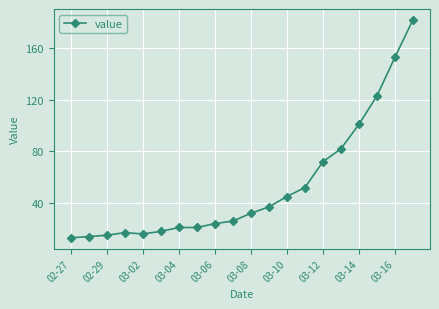

What is the difference between the second highest and minimum values?

140